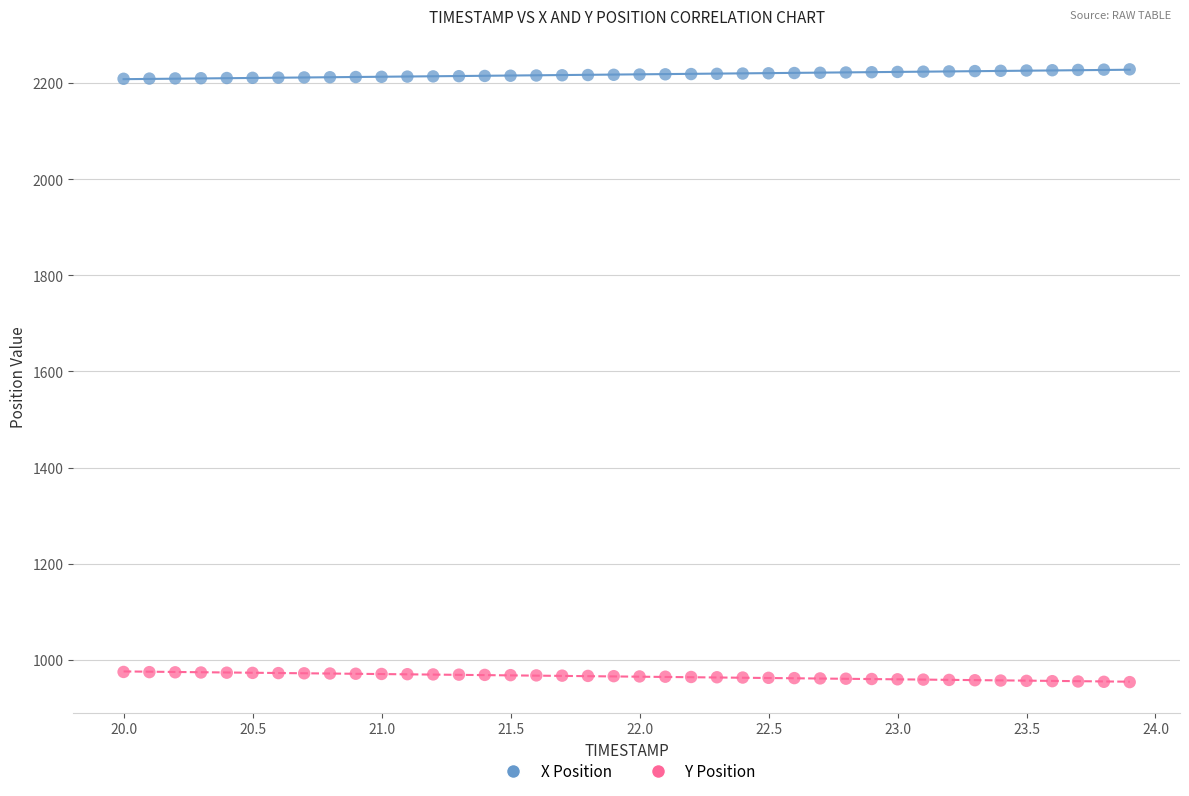

Which series reaches the minimum Y coordinate?

Y Position